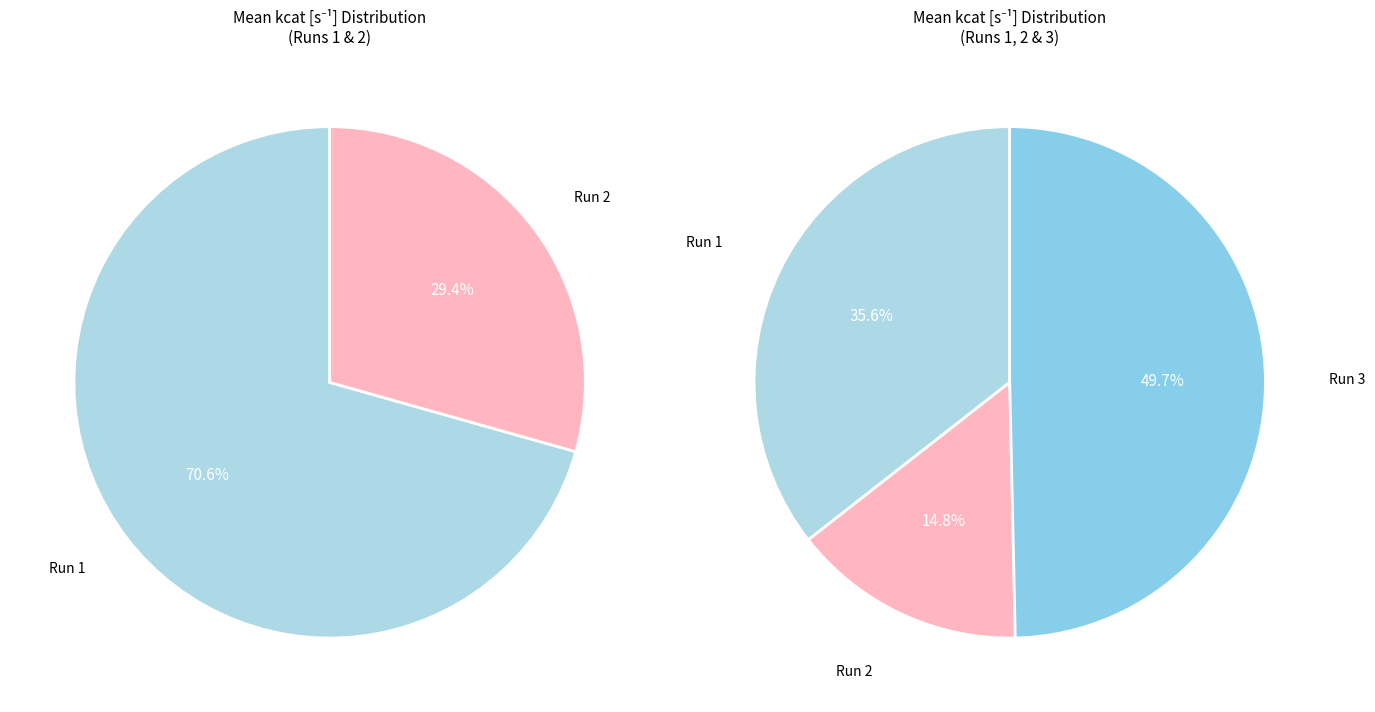

What portion of the pie excludes run_4?

99.9%